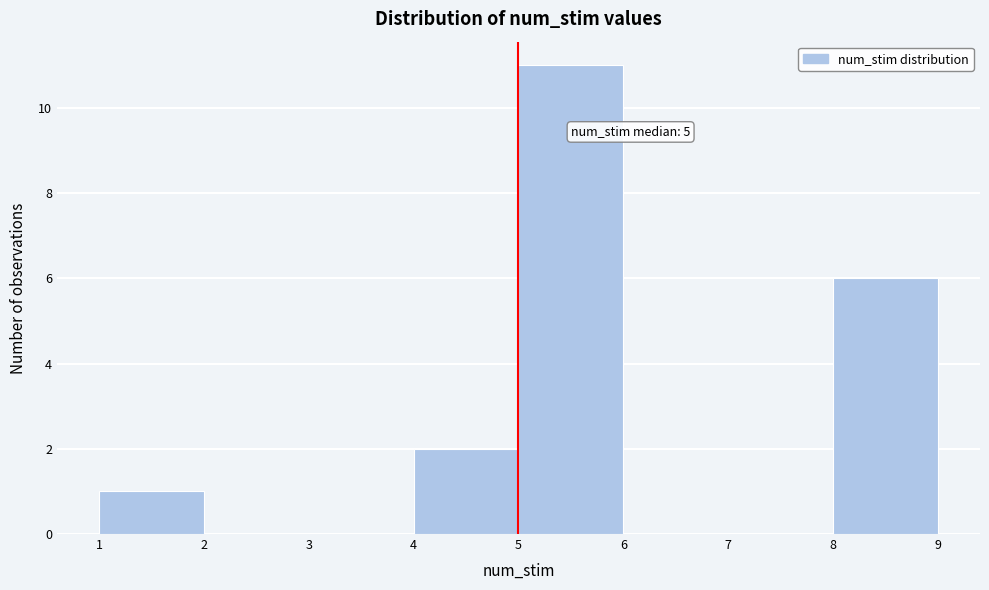

Over which range of the x-axis is the bar tallest?

5 to 6